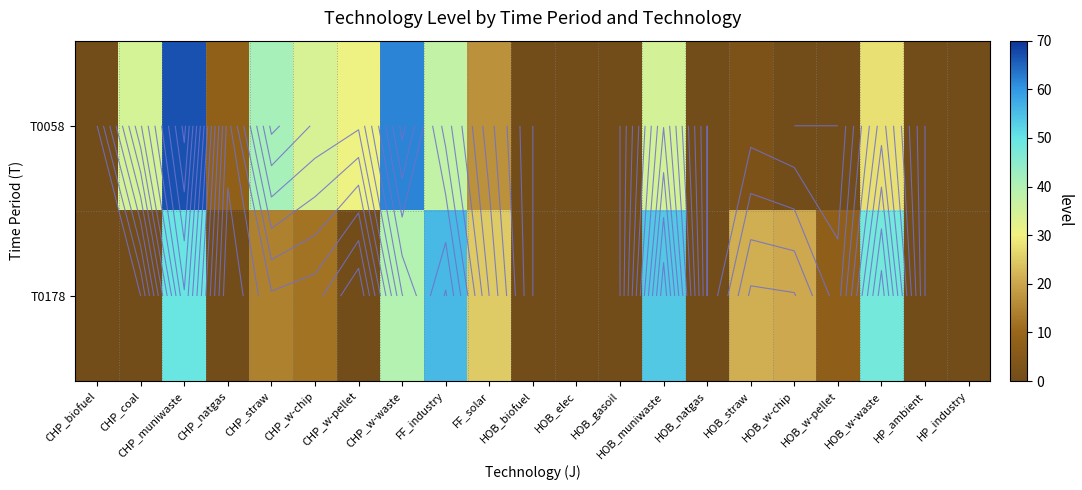

List the labels in order of row_0 value, smallest first.

CHP_biofuel, HOB_biofuel, HOB_elec, HOB_gasoil, HOB_natgas, HOB_w-chip, HOB_w-pellet, HP_ambient, HP_industry, HOB_straw, CHP_natgas, FF_solar, HOB_w-waste, CHP_w-pellet, CHP_w-chip, CHP_coal, HOB_muniwaste, FF_industry, CHP_straw, CHP_w-waste, CHP_muniwaste